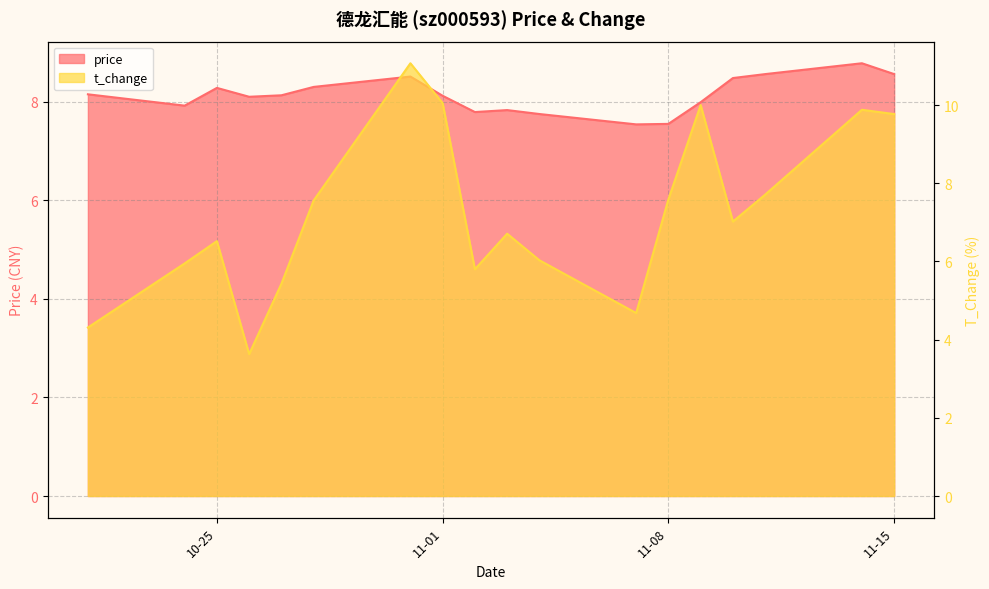

Does the chart have visible grid lines?

Yes